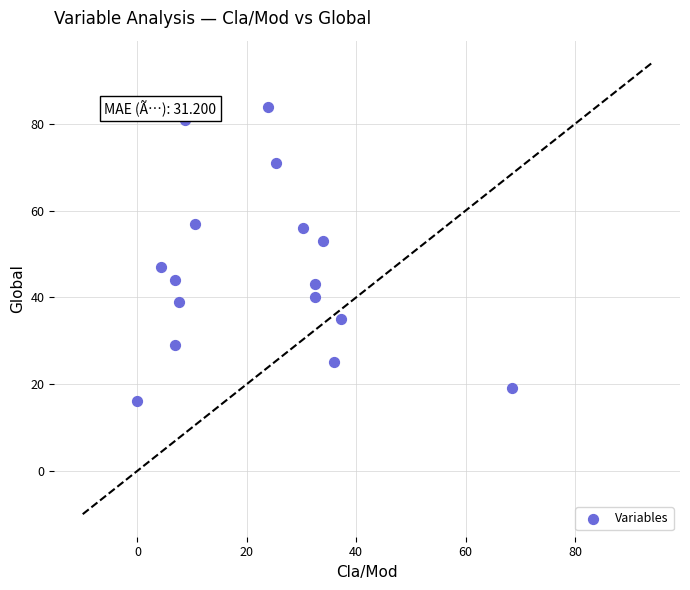

What is the range of Y values (max minus min)?

68.0